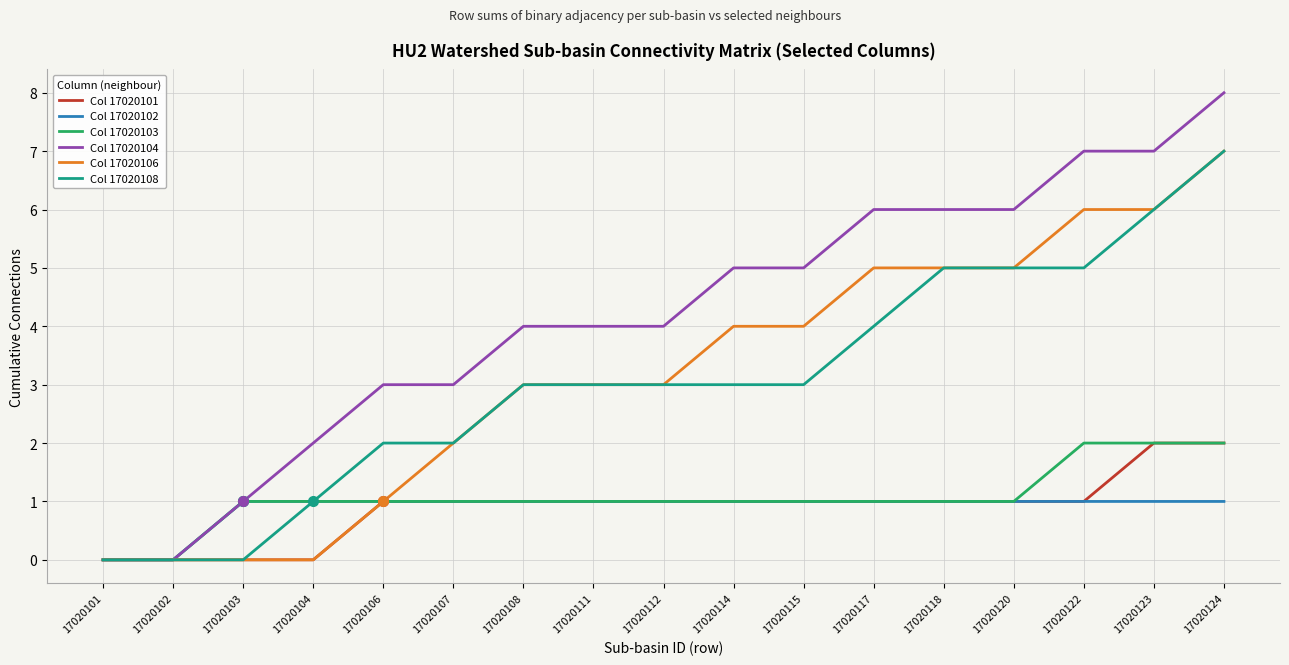

What is the approximate value of Col 17020104 at 17020123?

7